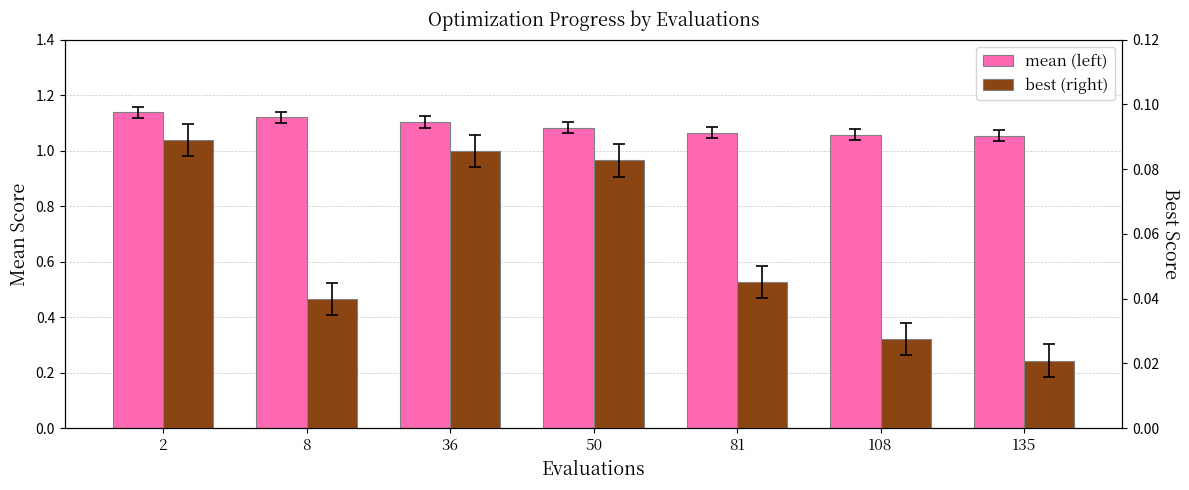

What is the value of the mean bar at the 1st from the left?

1.1